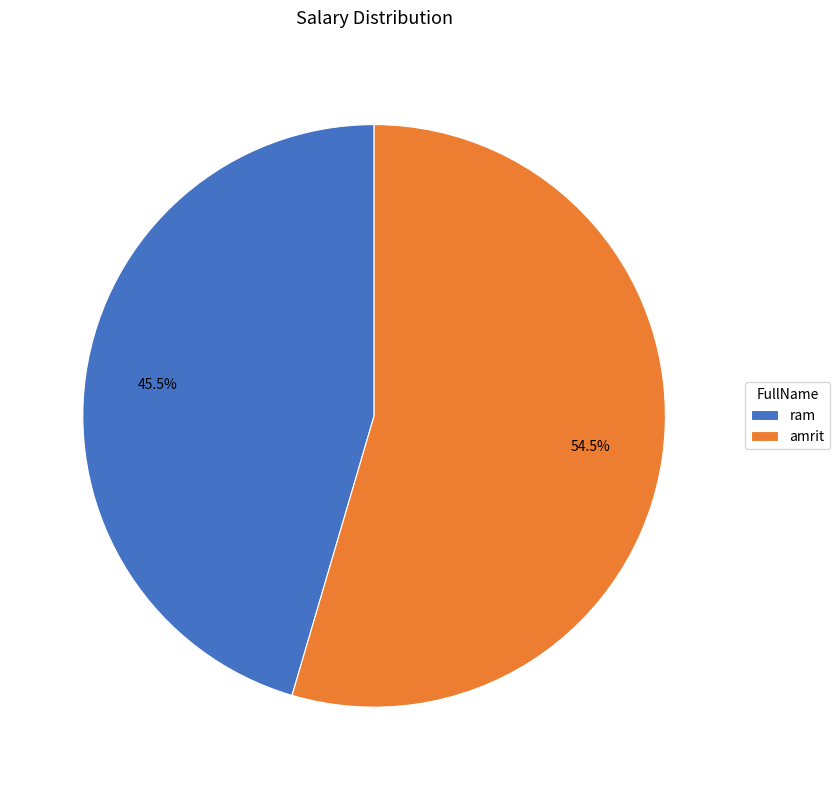

Is there a majority slice in this chart?

Yes